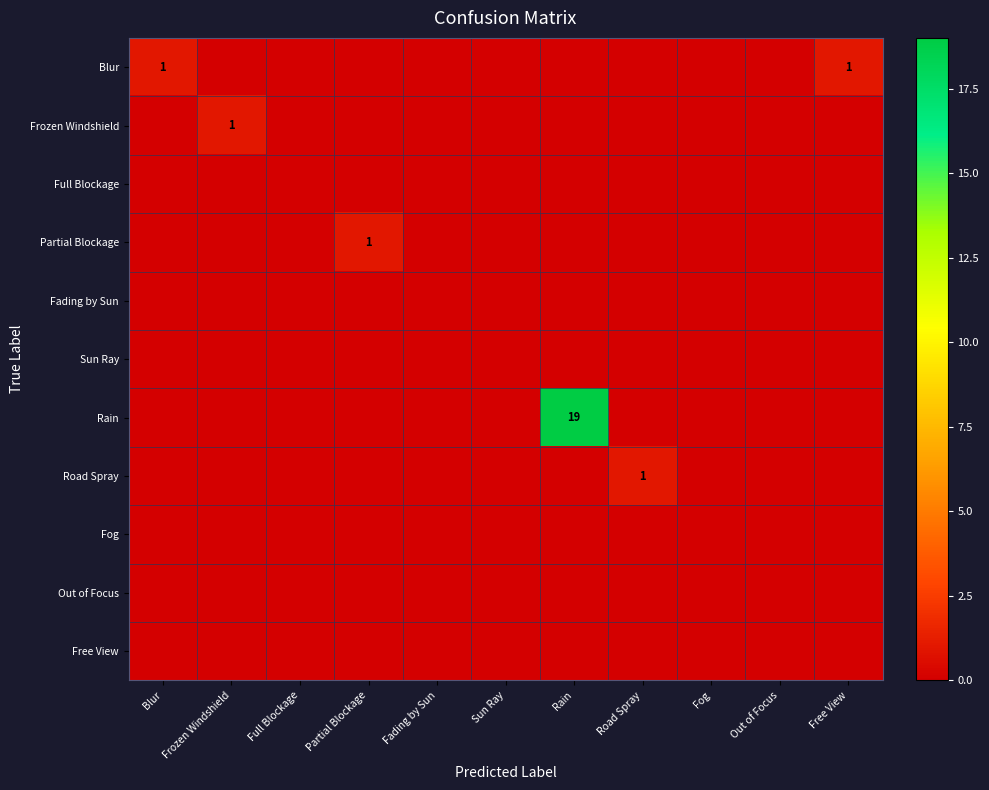

Which series has the widest spread of values?

Rain